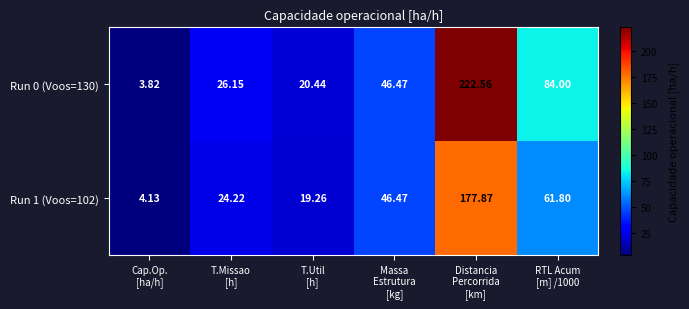

How many values in the Run 1 (Voos=102) series exceed 46?

3